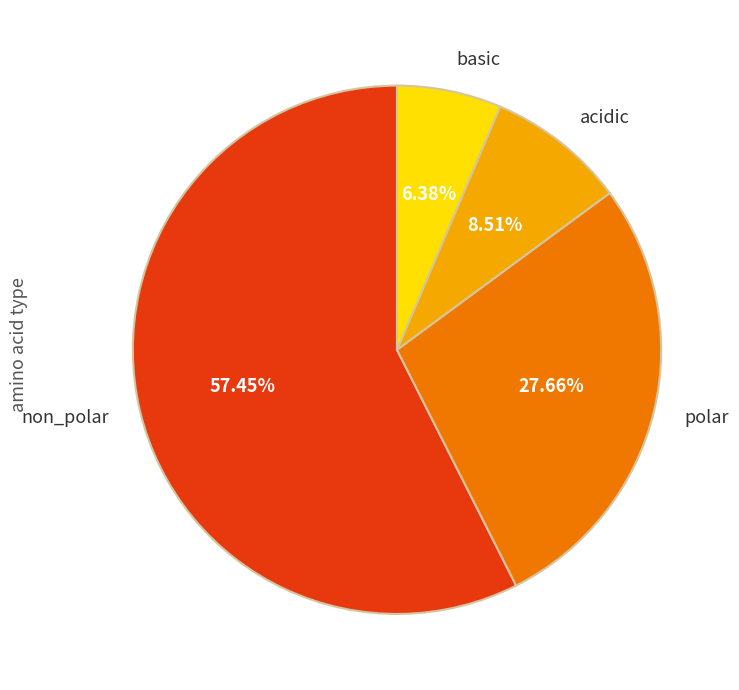

What is the ratio of the value at basic to the value at non_polar?

0.1